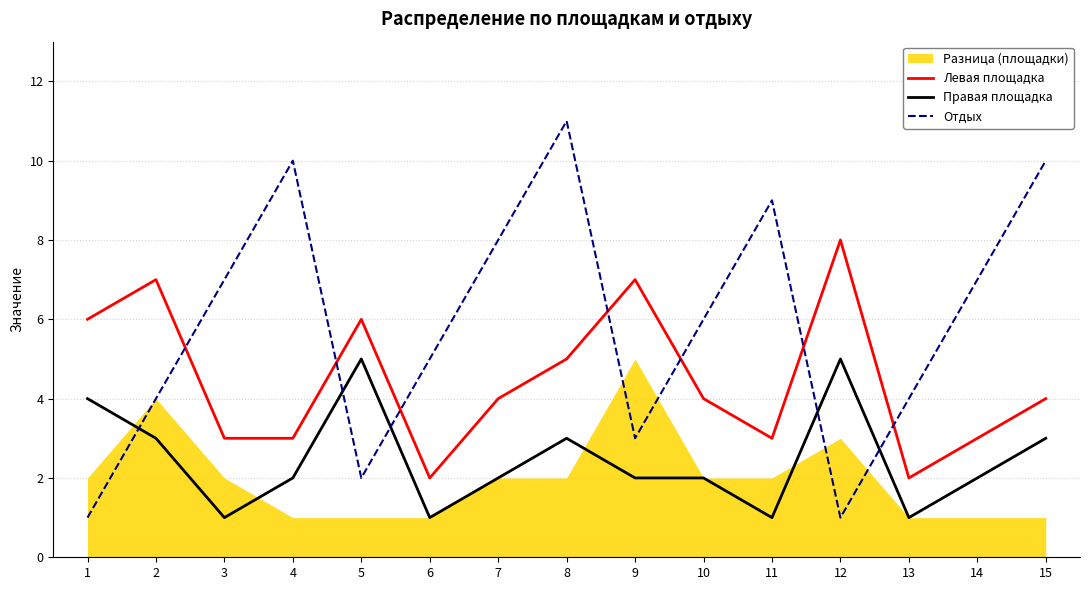

Between which two adjacent categories do Отдых and Правая площадка first intersect?

1 and 2